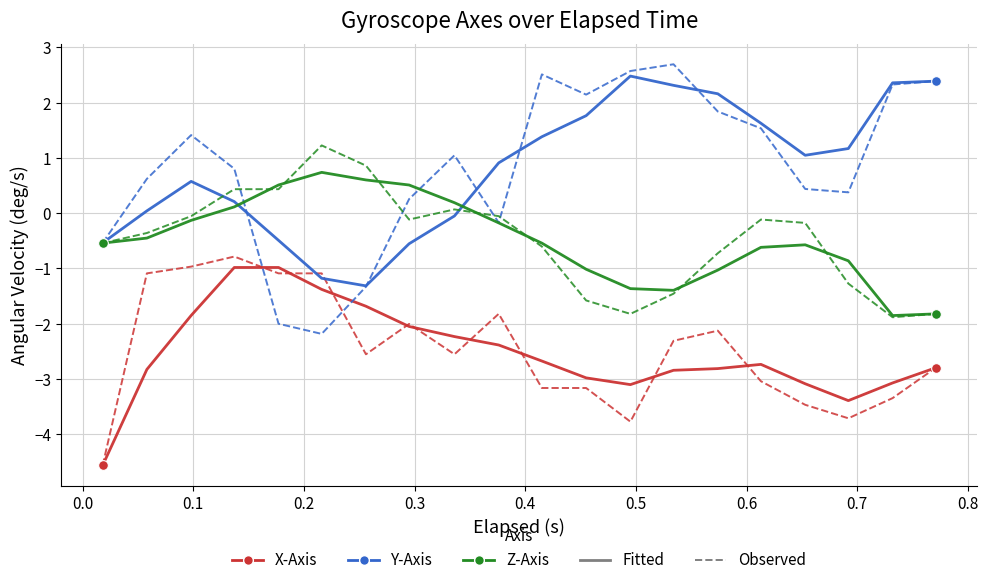

What is the minimum value shown in the chart?

-4.6